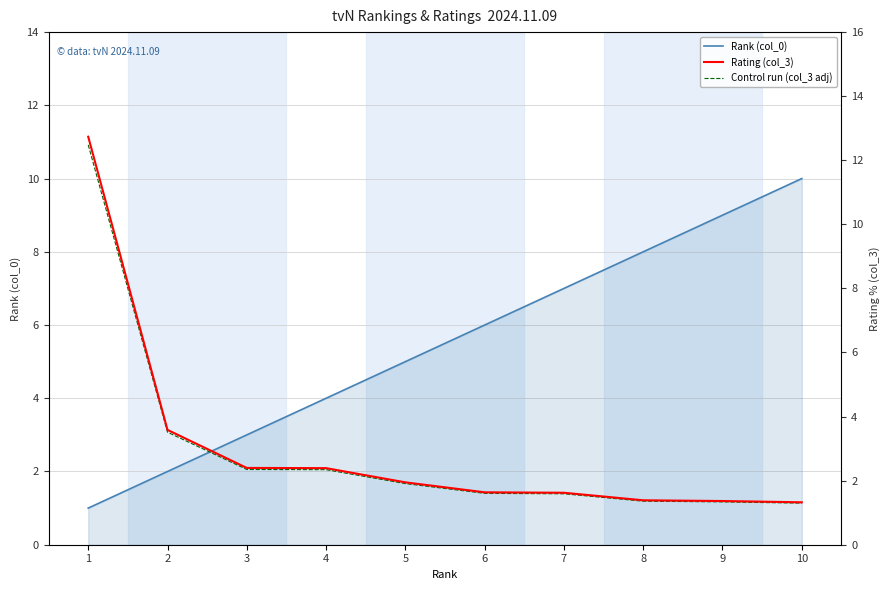

Does the chart display data point markers on the line(s)?

No